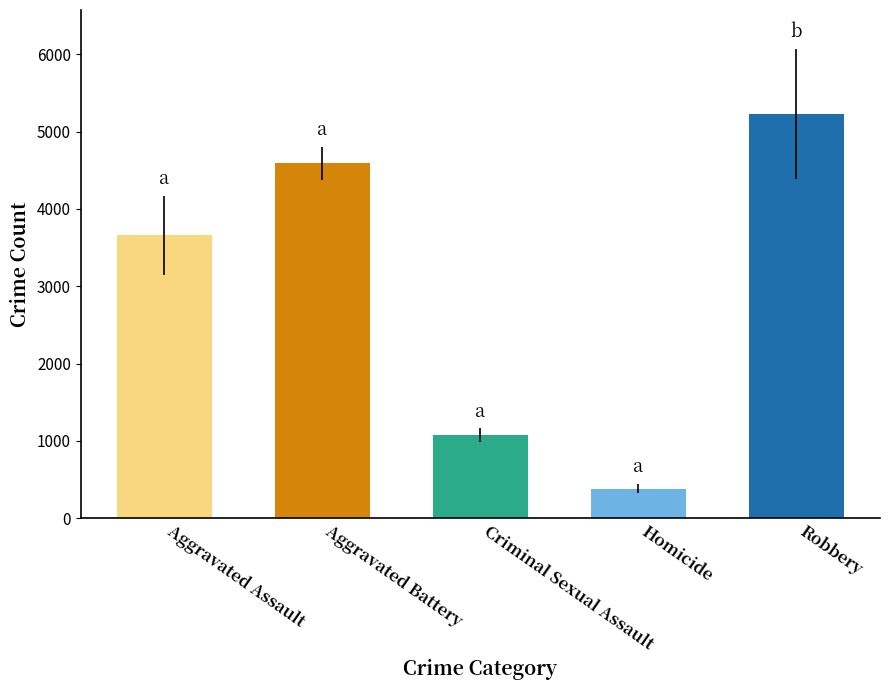

True or false: the data shows 3660.4 at Aggravated Assault.

True